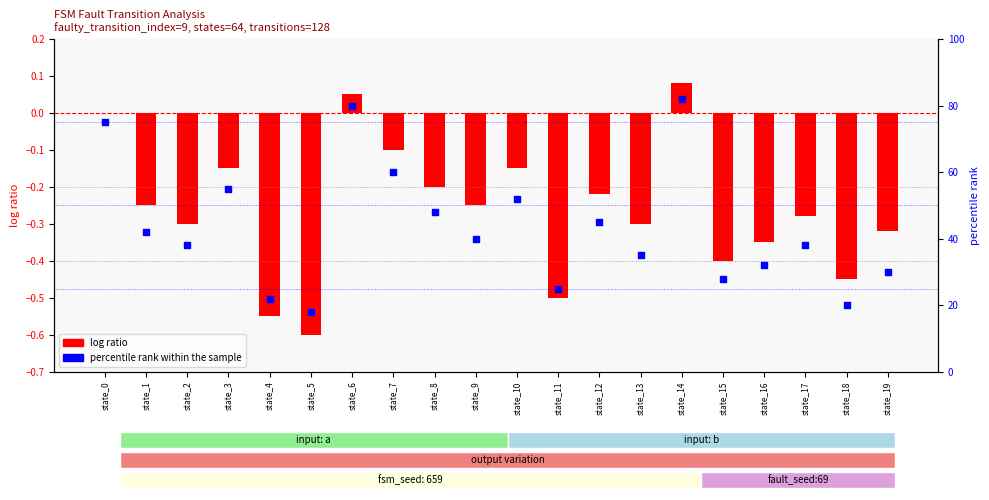

At which category is the sum across all series the highest?

state_14